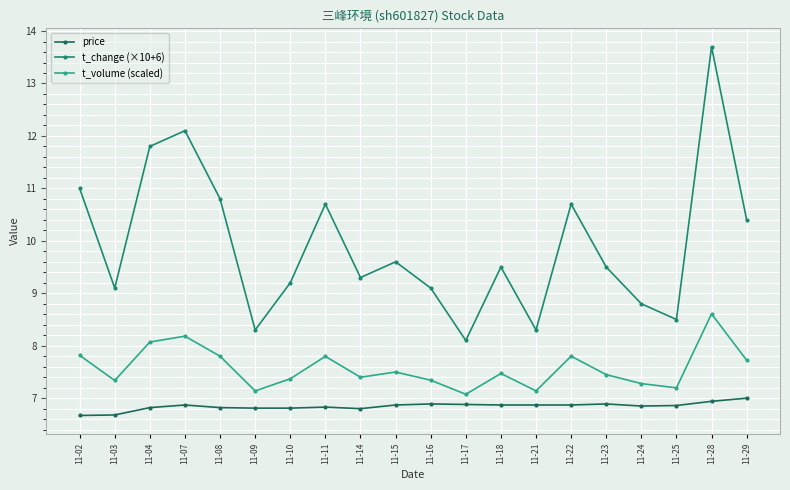

How many lines are shown in the chart?

3